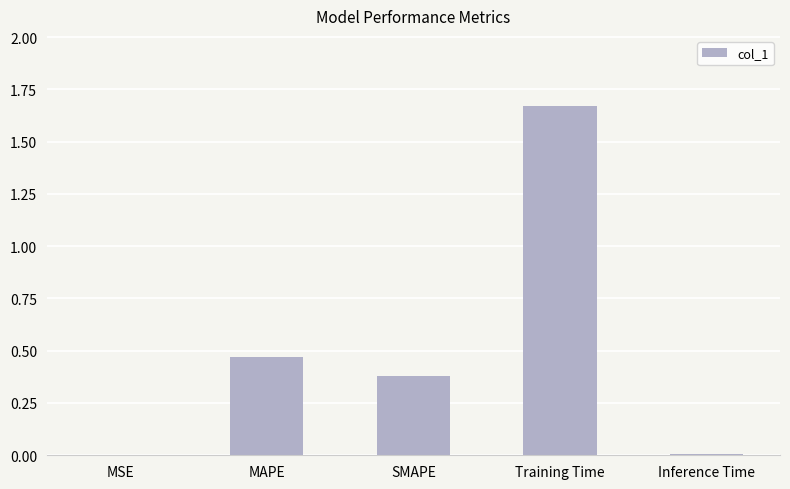

True or false: the data shows 2.4 at Training Time.

False